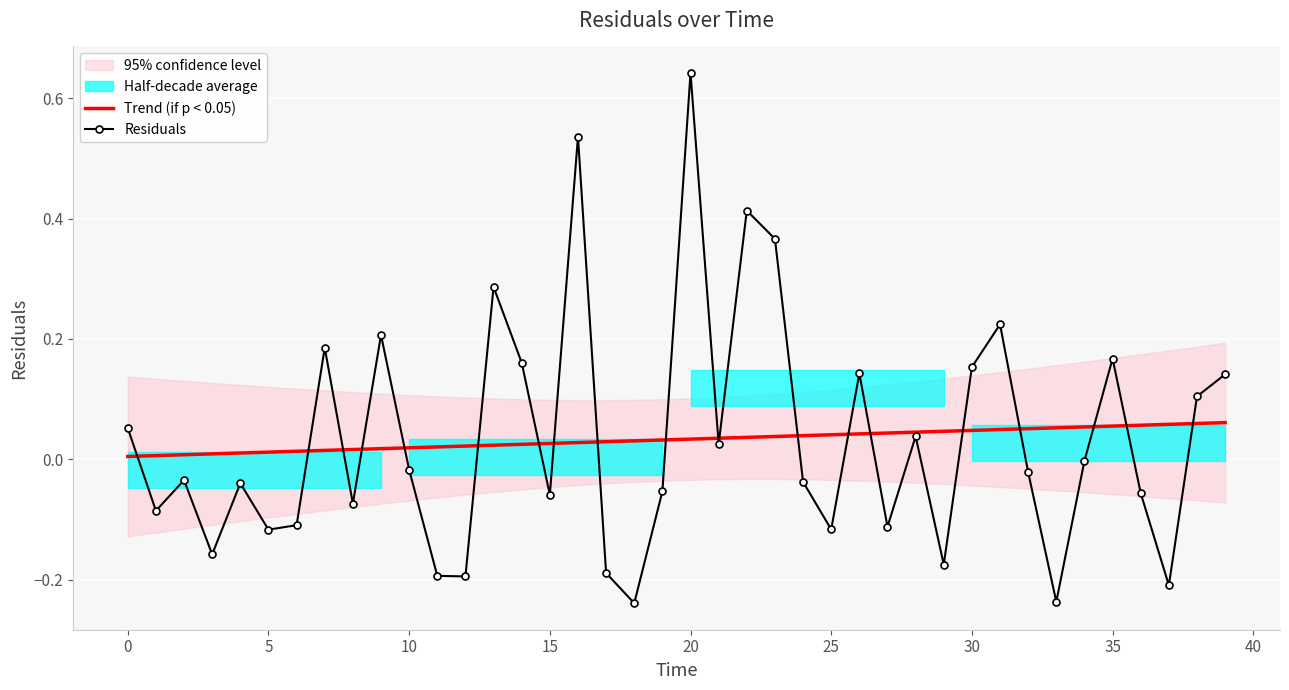

The value of Residuals at 35 is 0.1. True or false?

False